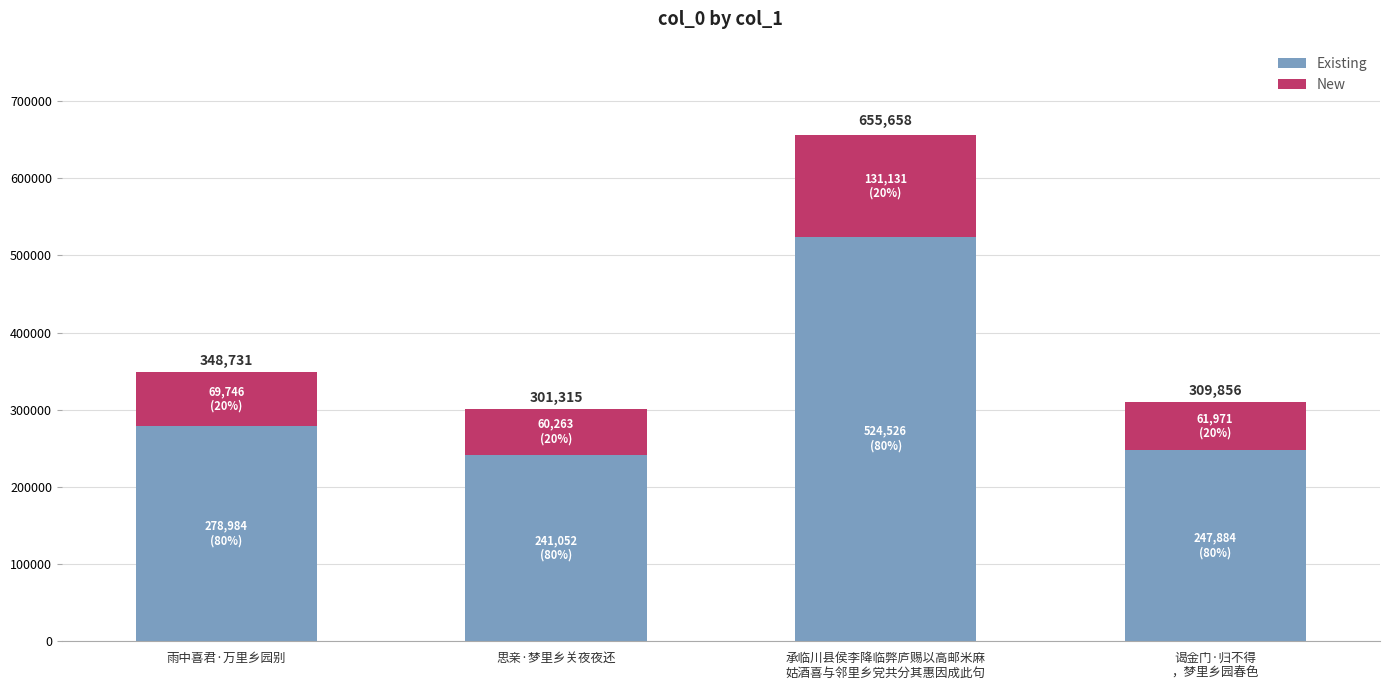

How many bars are there in total?

4